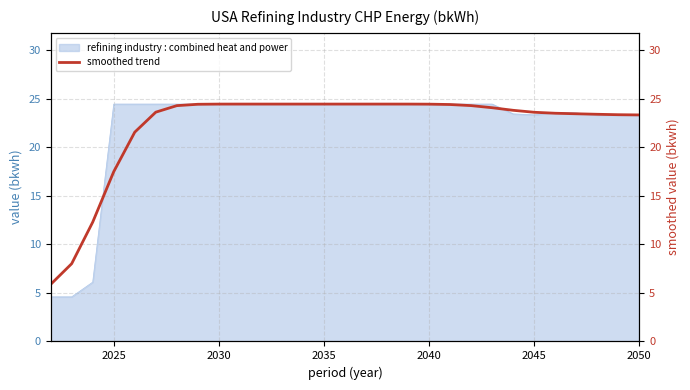

At which label does refining industry : combined heat and power first exceed 24?

2025